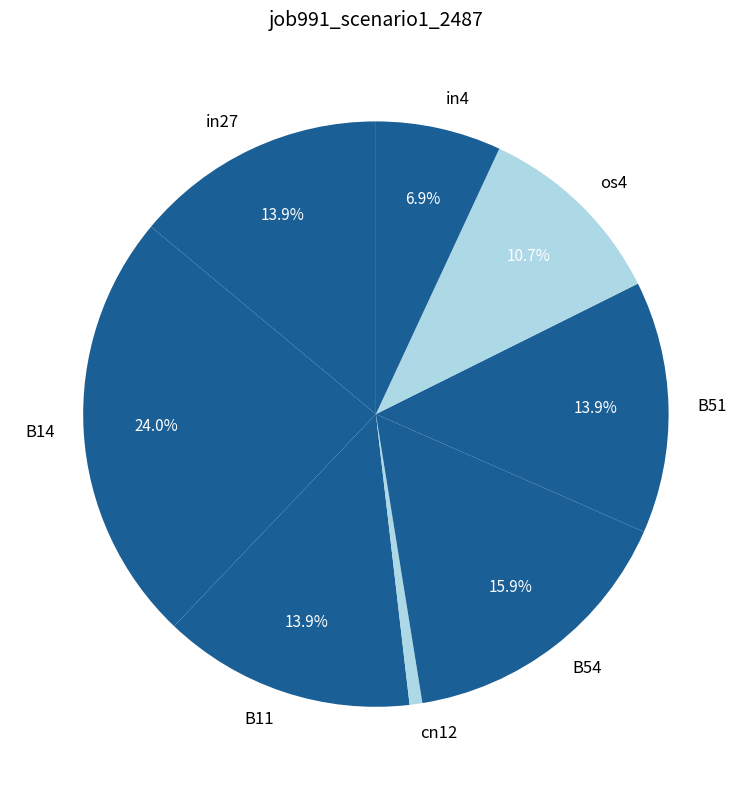

What percentage do B54 and B11 together represent?

29.8%